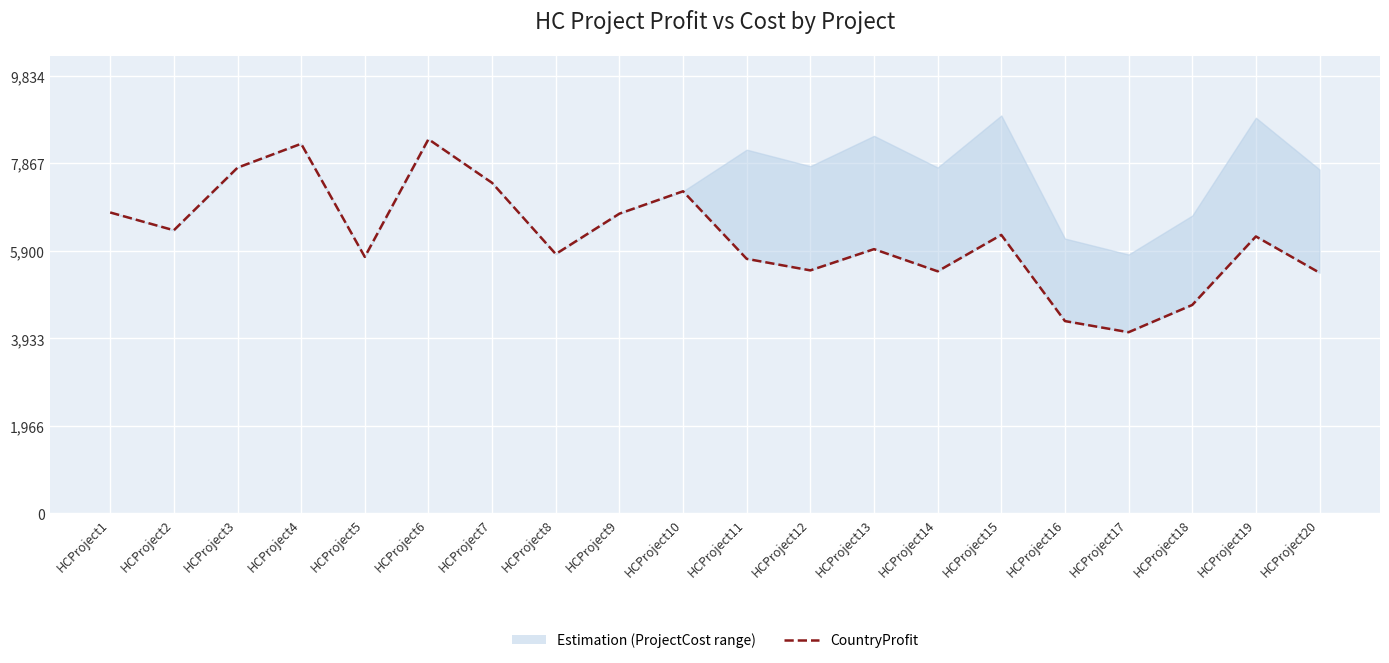

What is the change in value from HCProject7 to HCProject14?

-1987